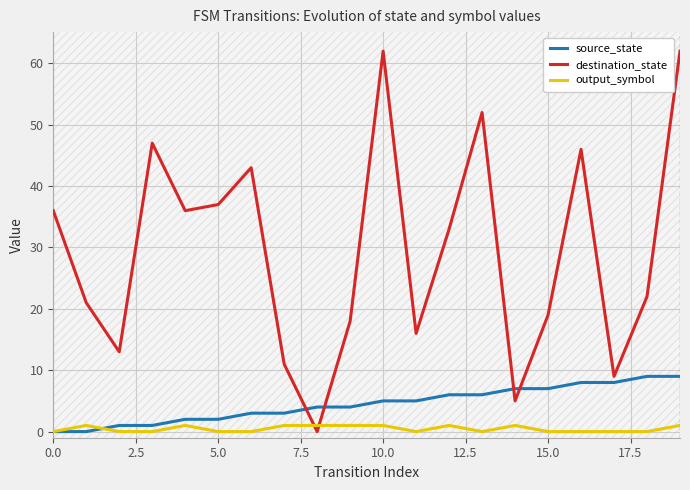

Rank the series by their maximum value, from highest to lowest.

destination_state, source_state, output_symbol